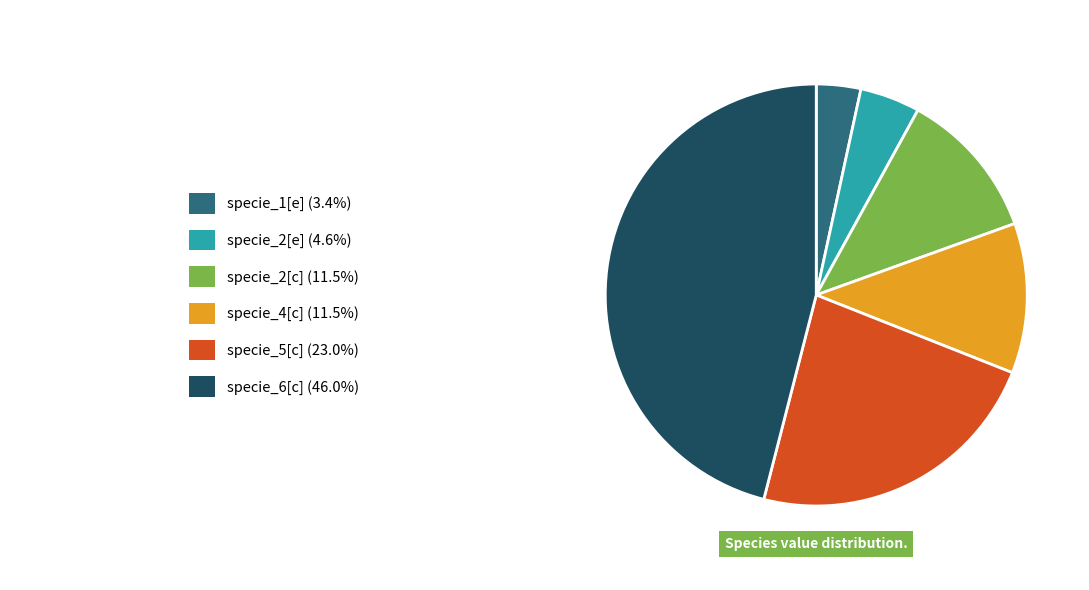

Is there any slice that represents more than half of the pie?

No